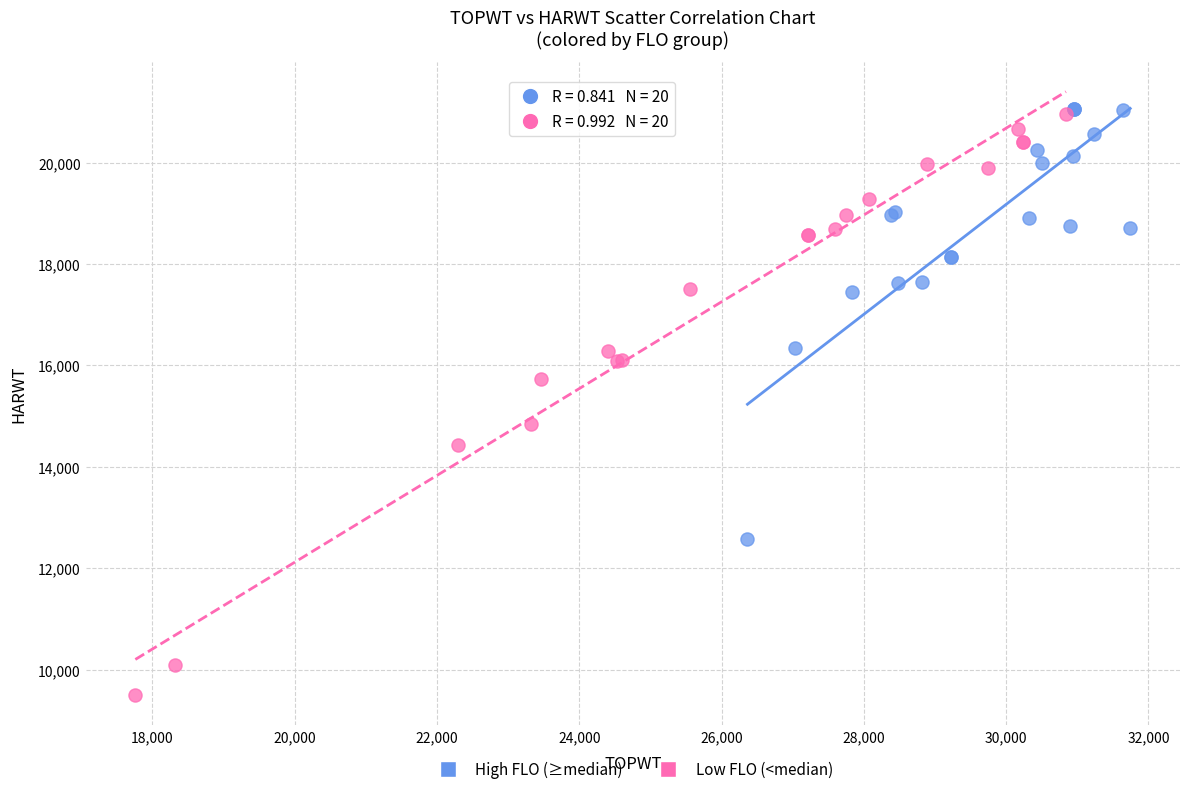

Which series contains the lowest Y value?

Low FLO (<median)